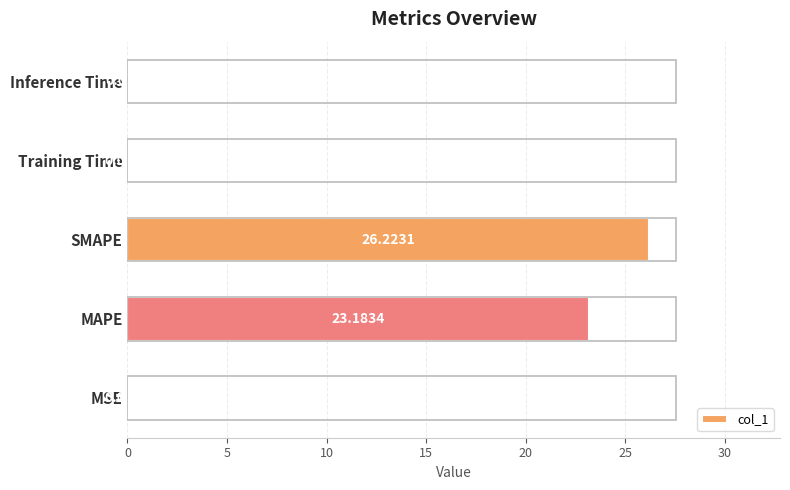

At which category does the chart reach its peak across all series?

SMAPE